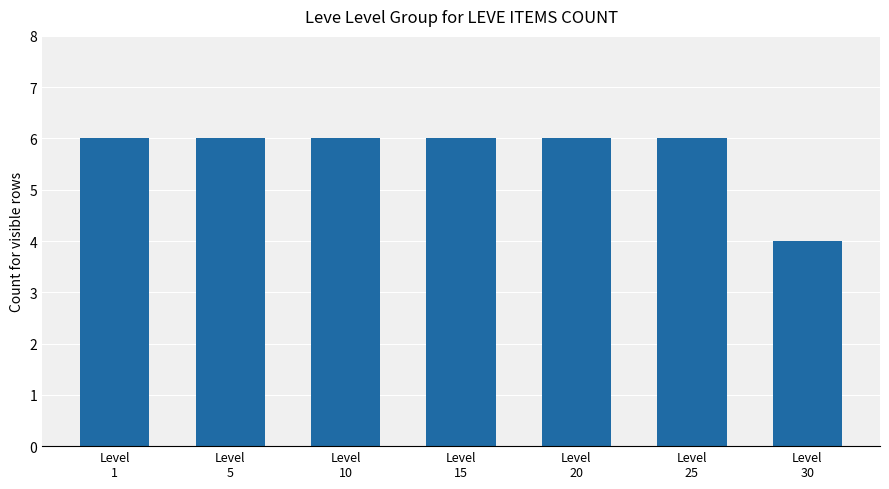

Reading right to left, transcribe all the data shown in this chart.

4	6	6	6	6	6	6